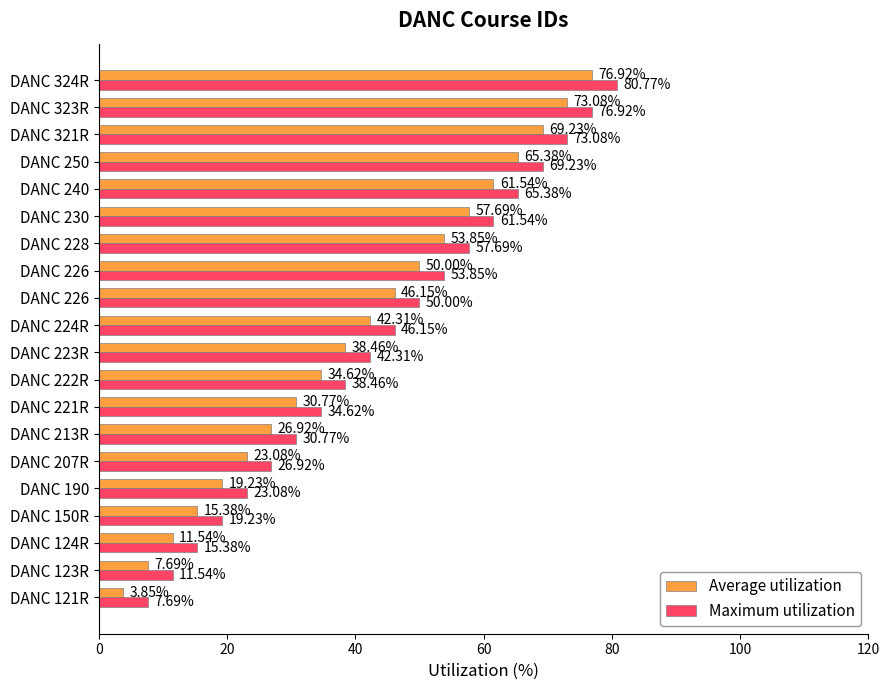

At which label does Average utilization reach its peak?

DANC 324R